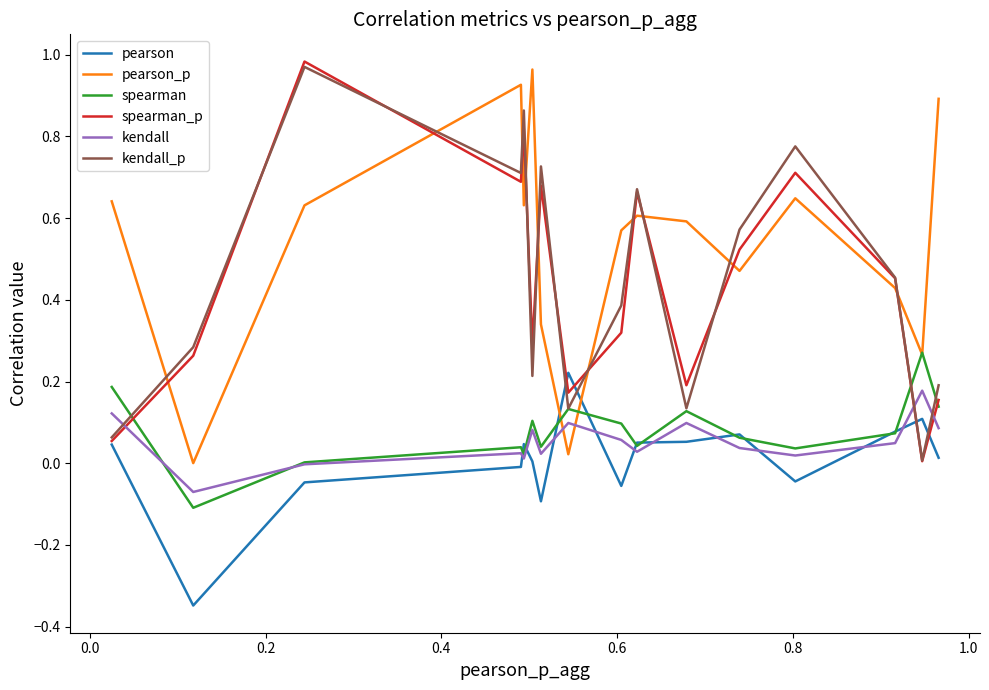

True or false: kendall and kendall_p cross at least once.

True